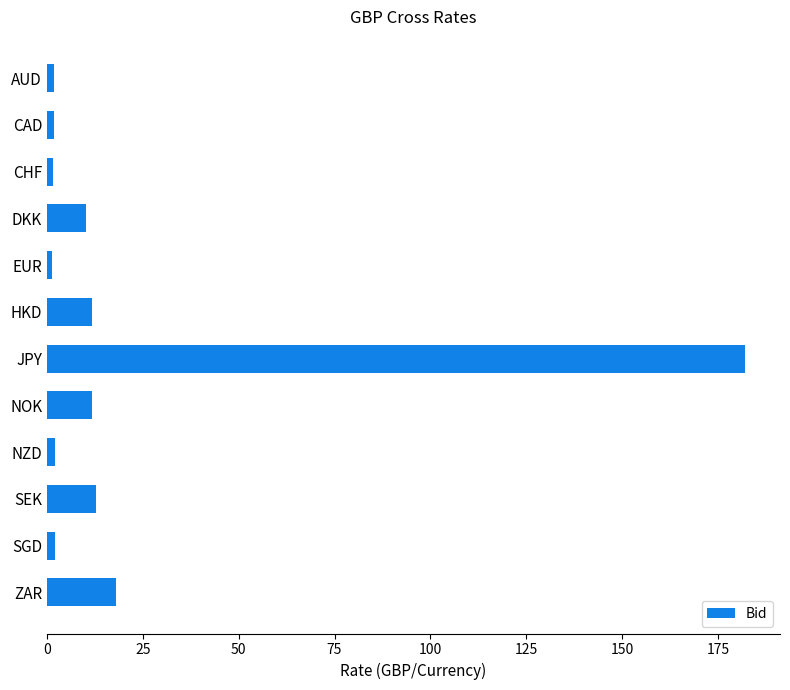

The value at SEK is 12.7. True or false?

True